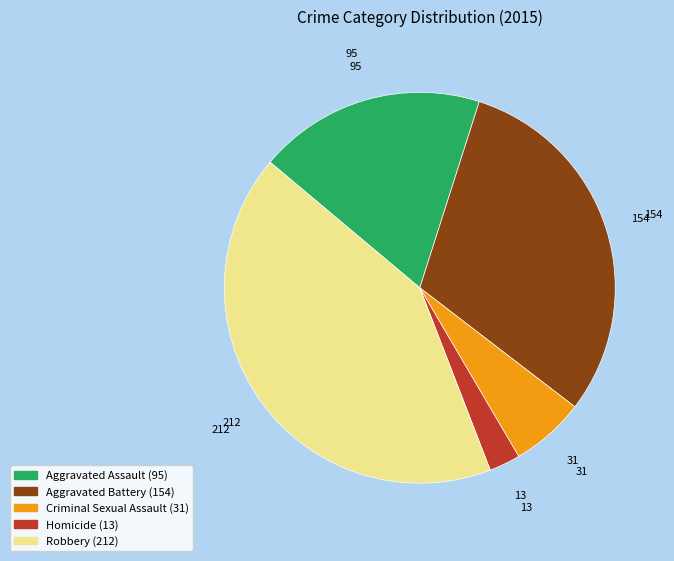

Combined, do Aggravated Assault and Homicide account for over 50%?

No